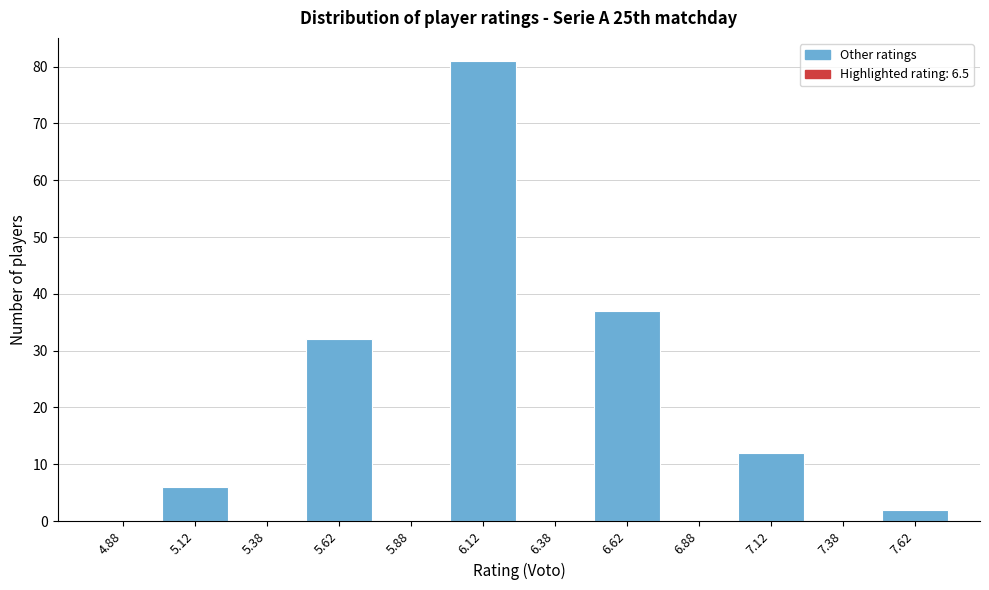

Reading left to right, list every bar in this chart as the range it spans on the x-axis followed by its height. The values are not printed on the chart, so give them approximately, as read against the axis.

4.75 to 5.00: 0
5.00 to 5.25: 6
5.25 to 5.50: 0
5.50 to 5.75: 32
5.75 to 6.00: 0
6.00 to 6.25: 81
6.25 to 6.50: 0
6.50 to 6.75: 37
6.75 to 7.00: 0
7.00 to 7.25: 12
7.25 to 7.50: 0
7.50 to 7.75: 2